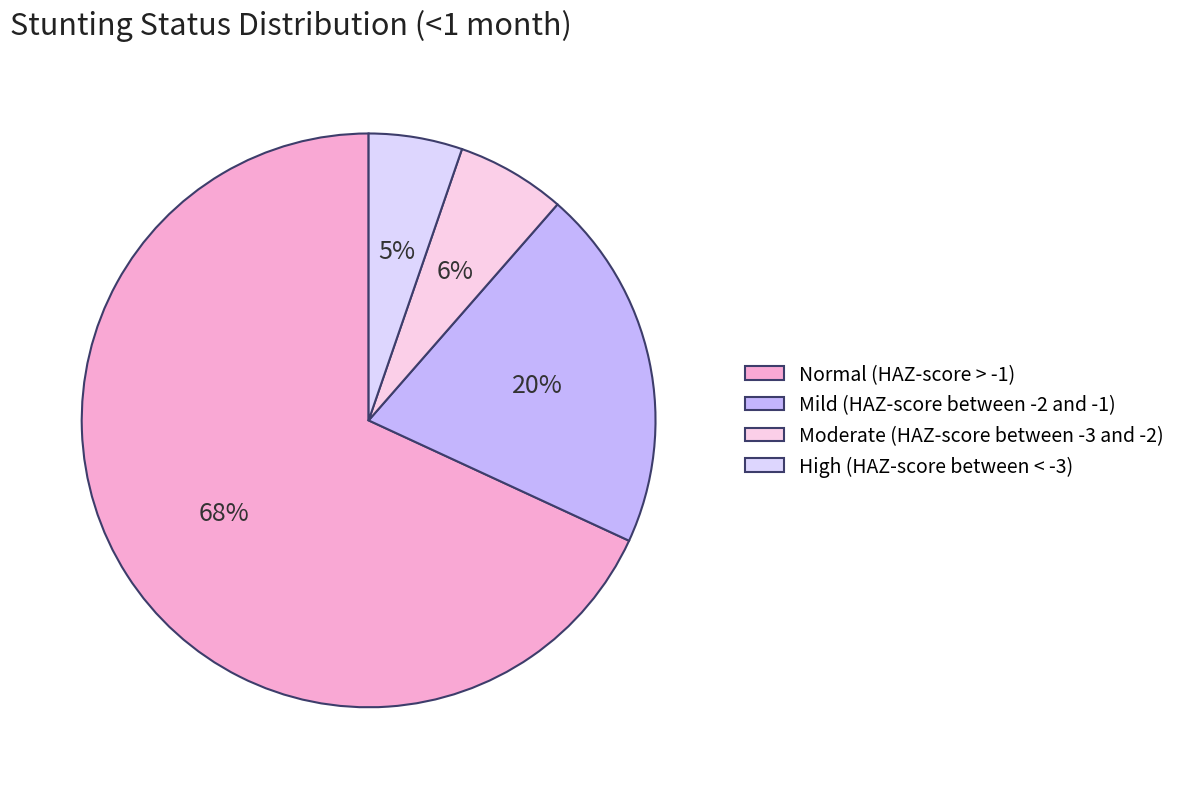

True or false: Normal (HAZ-score > -1) accounts for 60% of the total.

False